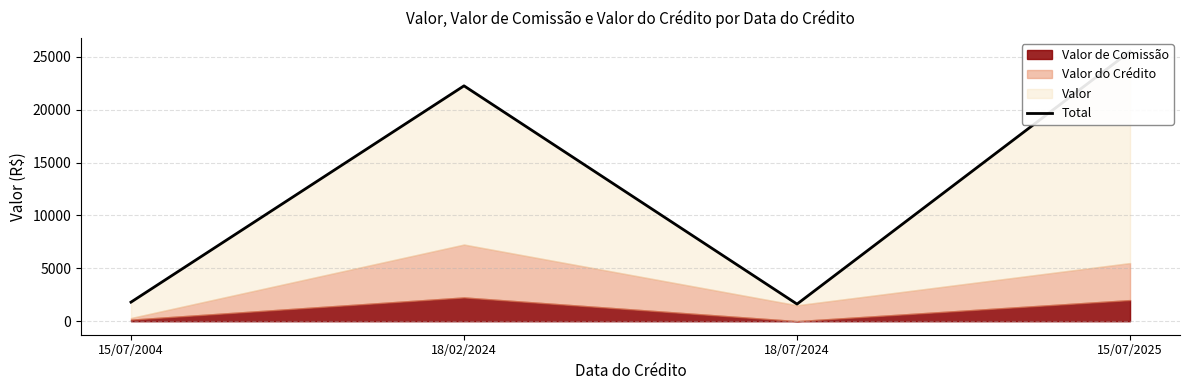

Reading right to left, transcribe all the data shown in this chart.

15/07/2025=25500.0	18/07/2024=1622.1	18/02/2024=22250.0	15/07/2004=1805.0